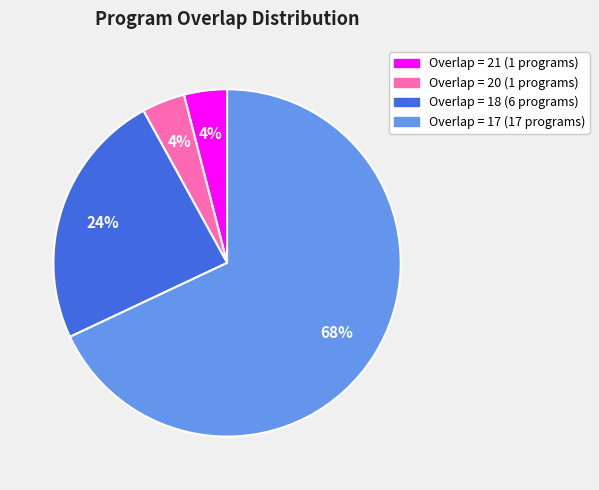

To the nearest percent, what is the average slice percentage?

25%